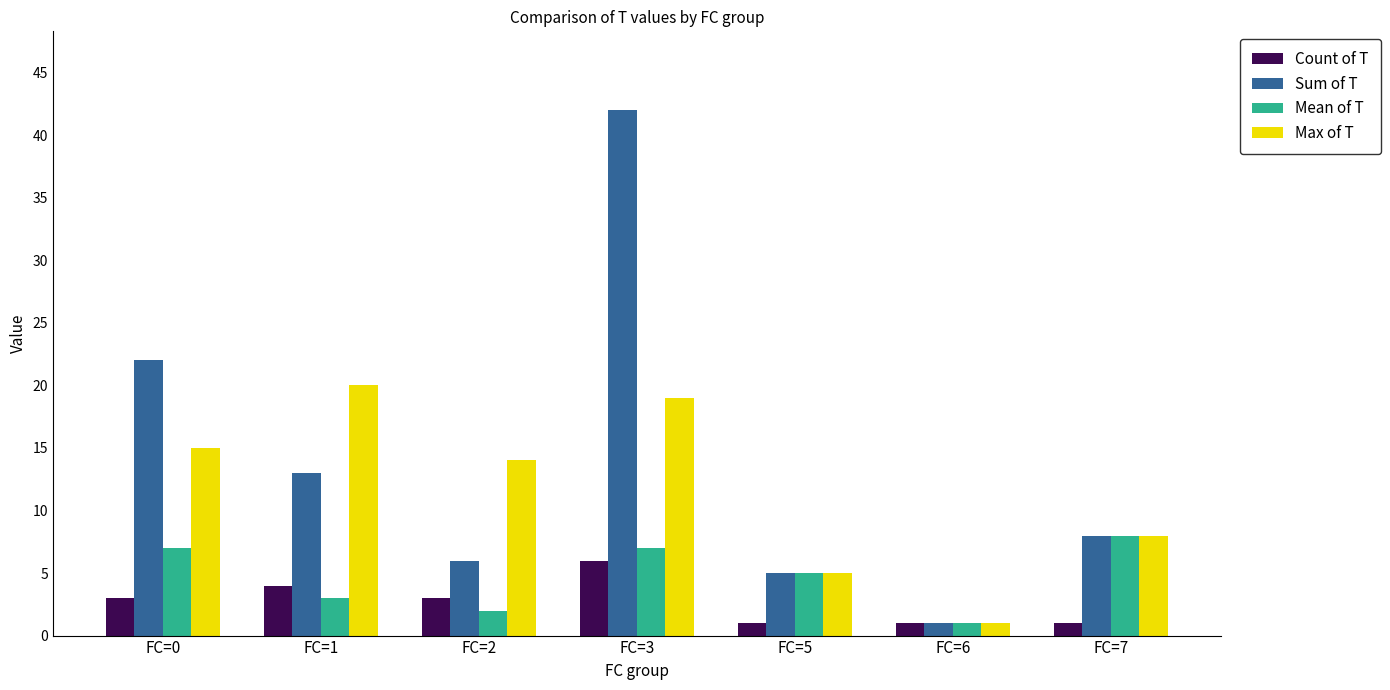

The Max of T series shows 7 at FC=0. True or false?

False